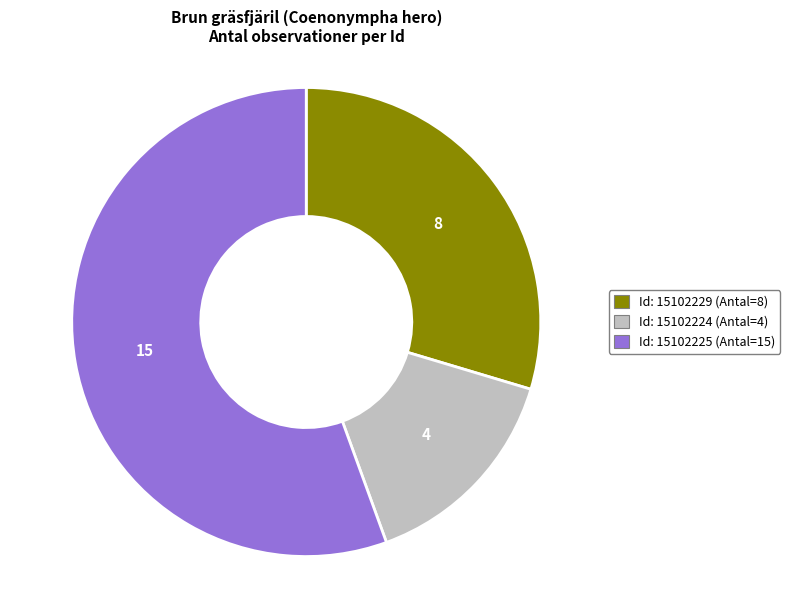

Rank the categories by value from lowest to highest.

Id: 15102224 (Antal=4), Id: 15102229 (Antal=8), Id: 15102225 (Antal=15)